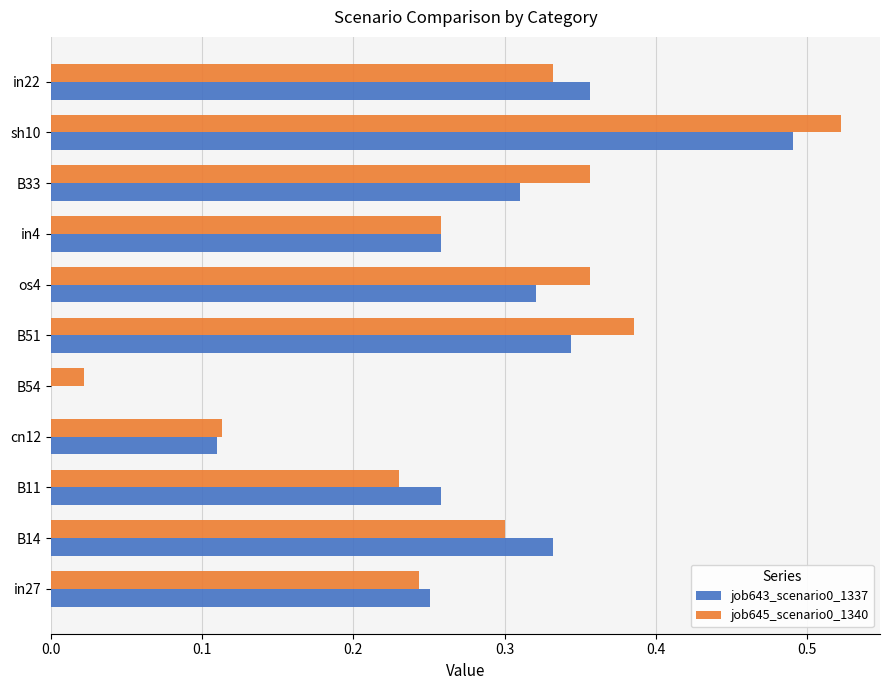

What is the sum of all job645_scenario0_1340 values?

3.1